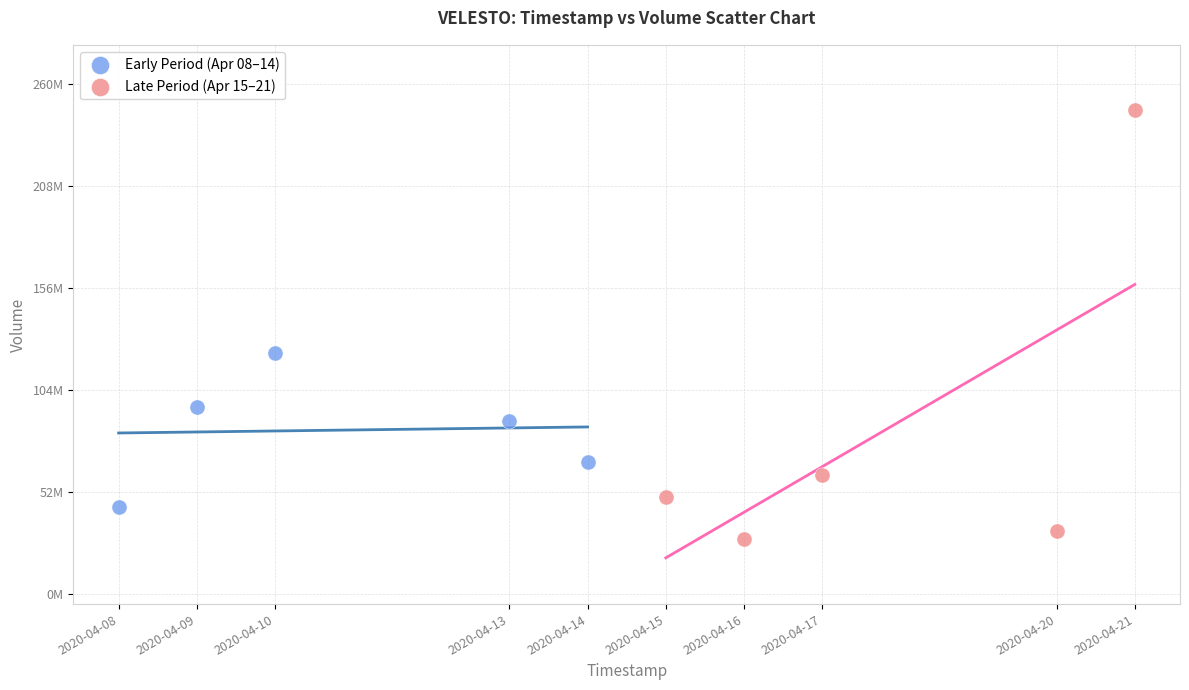

What are all the series names shown in the legend?

Early Period (Apr 08–14), Late Period (Apr 15–21)